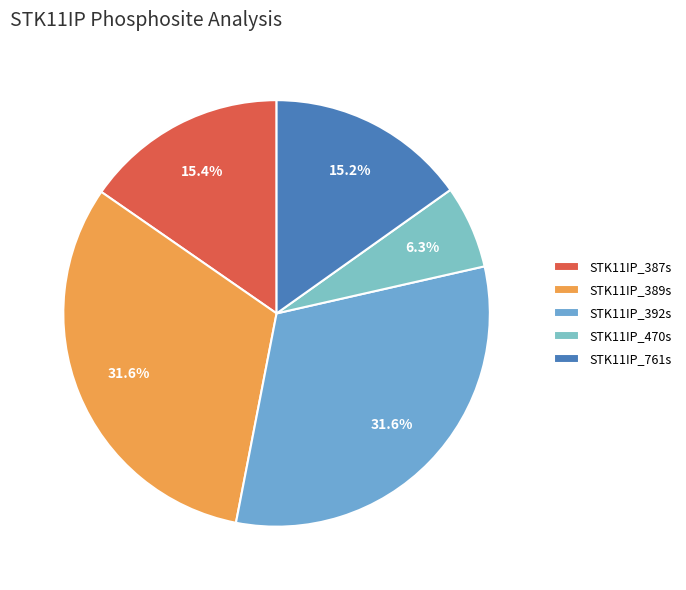

How many segments does this pie chart have?

5